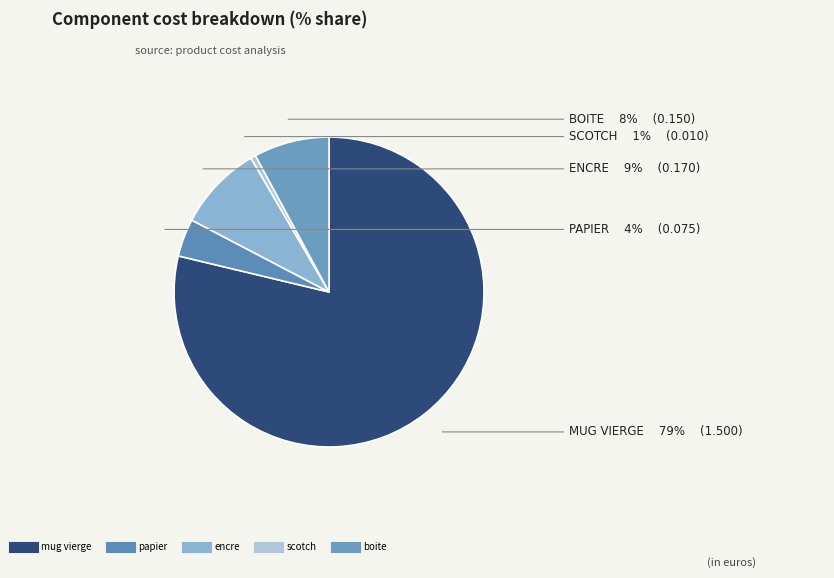

Is scotch the majority of the pie?

No